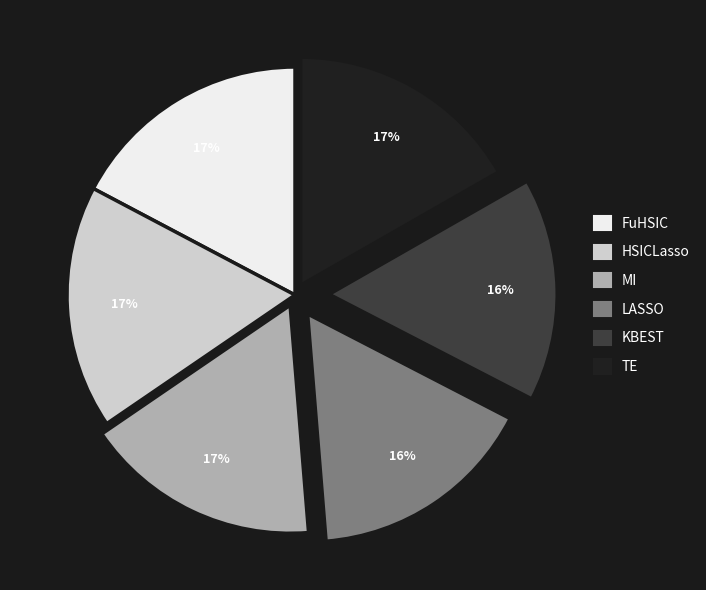

Combined, do TE and HSICLasso account for over 50%?

No